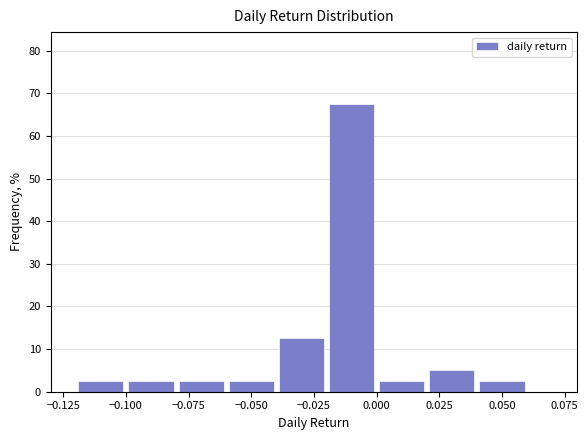

Which range on the x-axis has the tallest bar?

-0.02 to 0.00